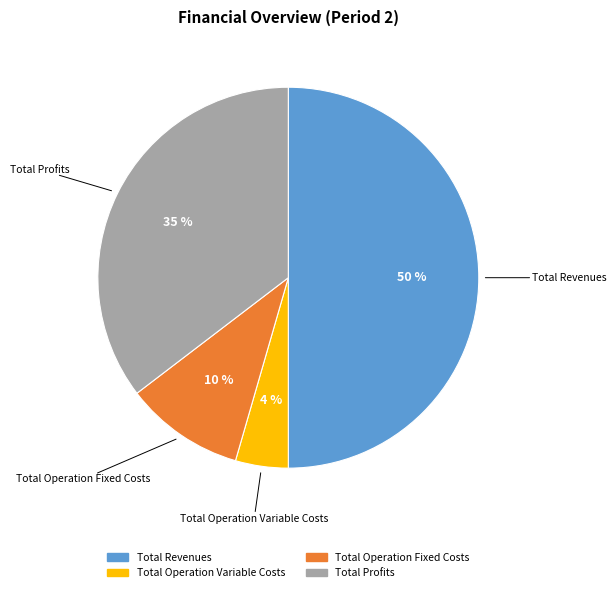

To the nearest percent, what is the average slice percentage?

25%